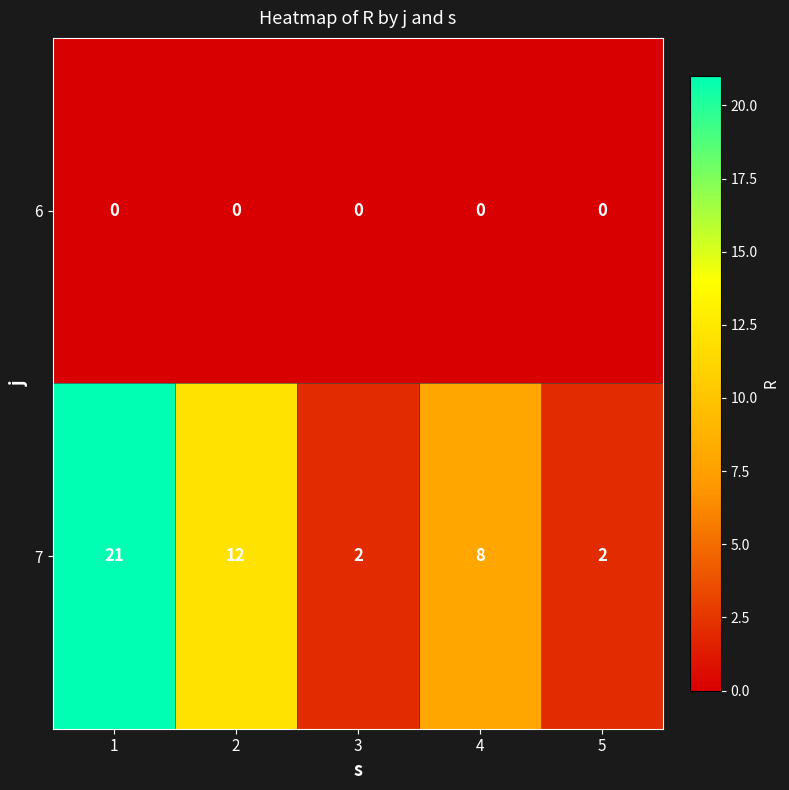

What is the total value across all series at 1?

21